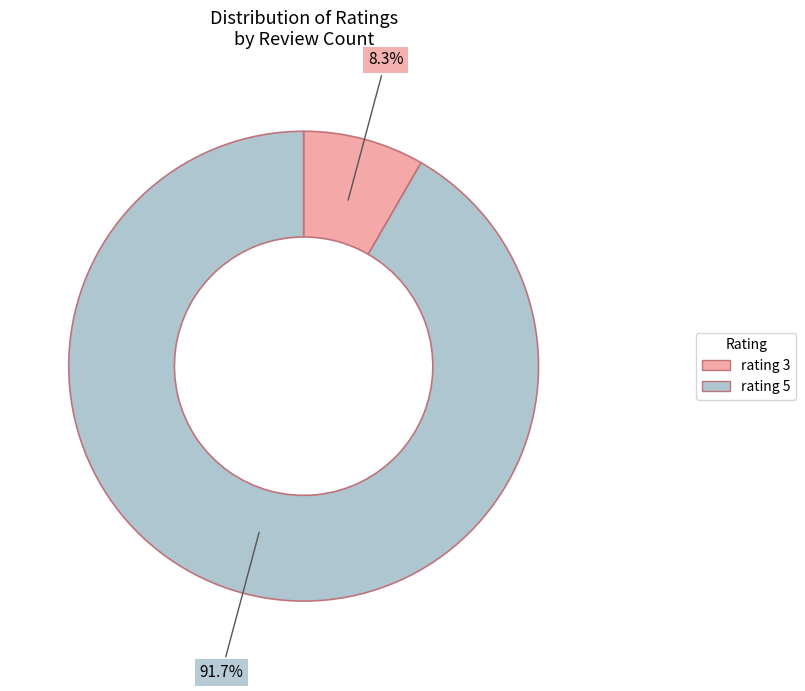

What percentage is NOT represented by rating 5?

8.3%